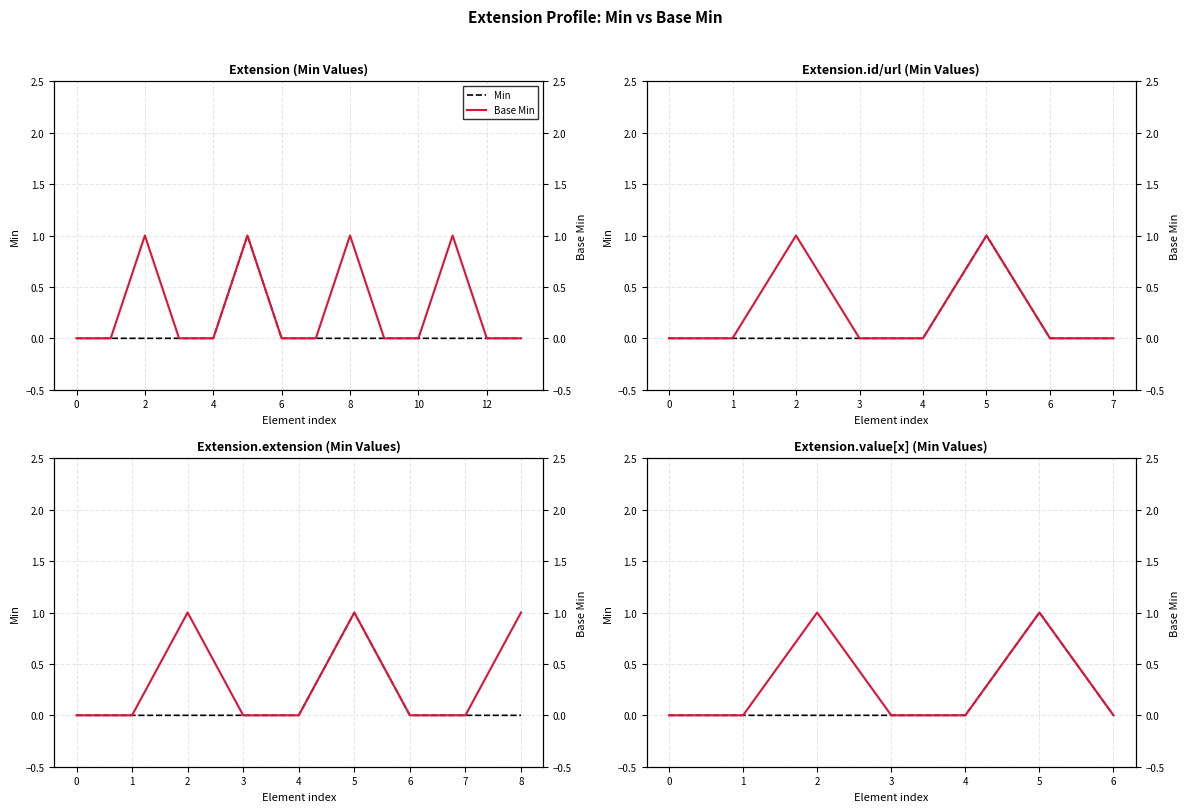

How many lines are shown in the chart?

2